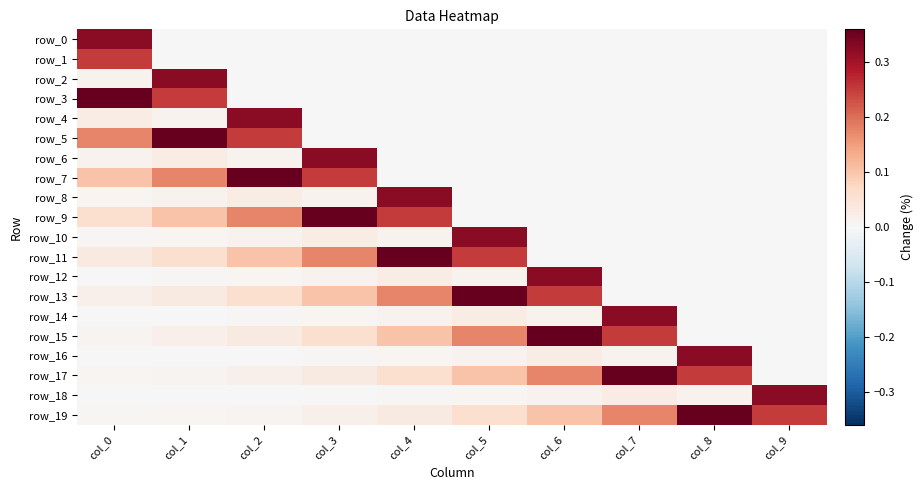

The value of row_18 at col_5 is 0.0. True or false?

True